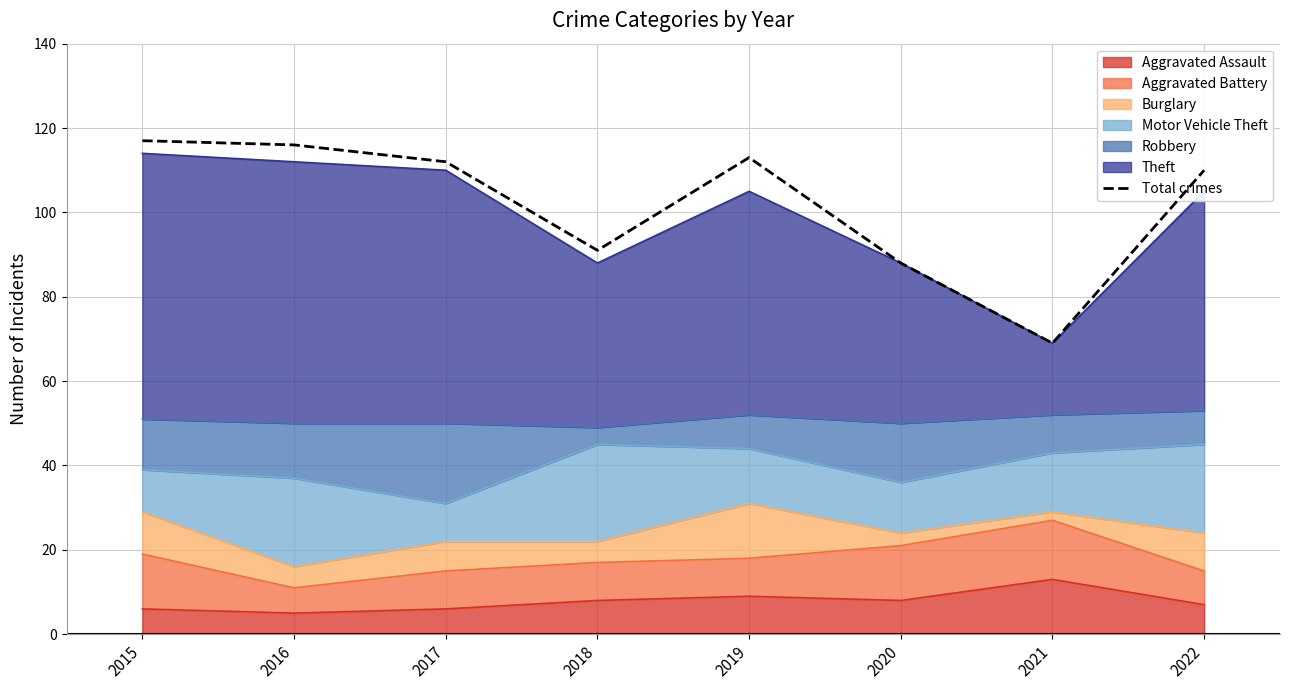

At which category does the data reach its first local valley?

2018